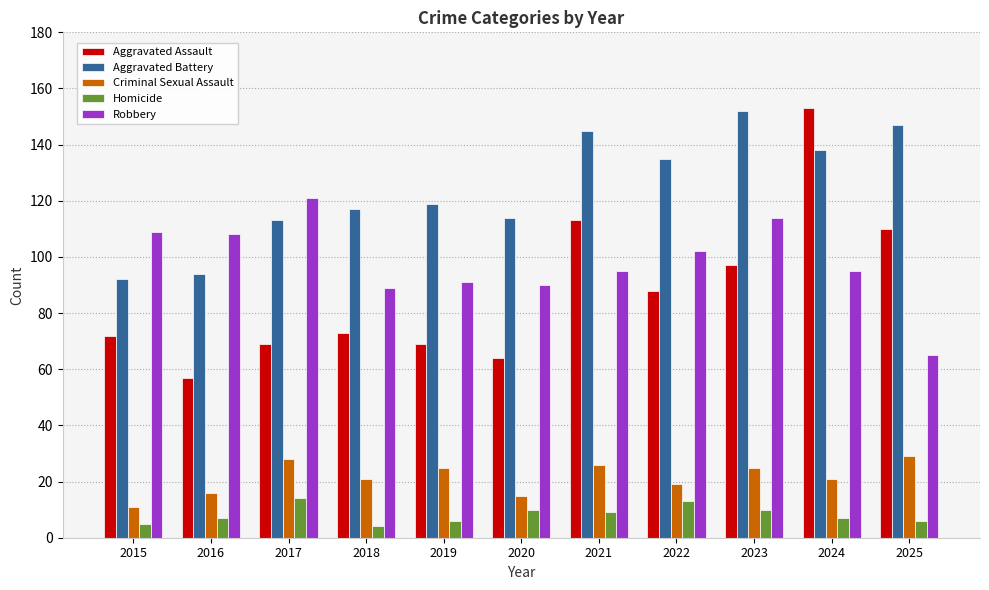

What is the smallest value displayed?

4